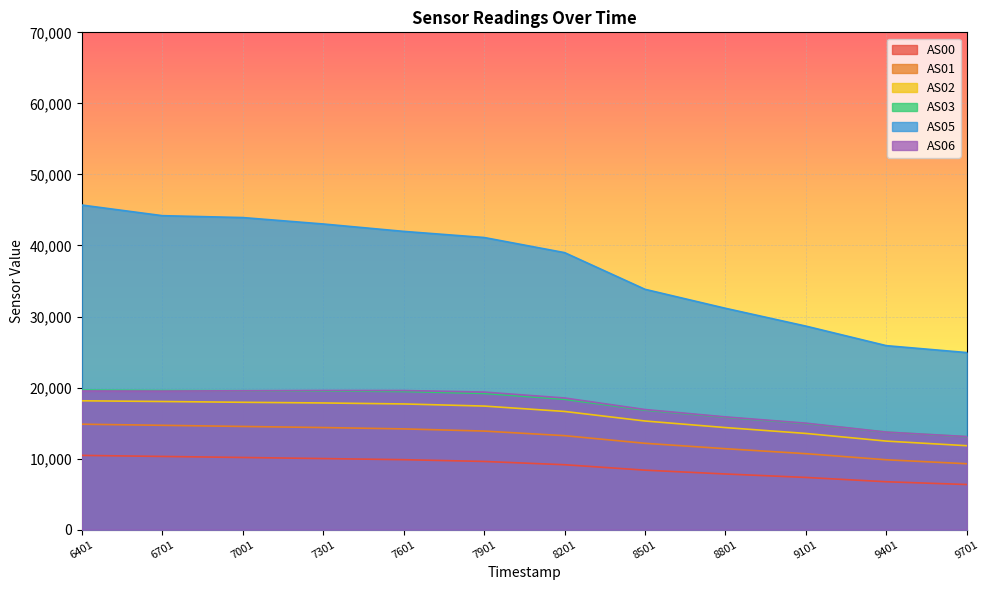

True or false: AS01 has a value of 21879 at 8501.

False